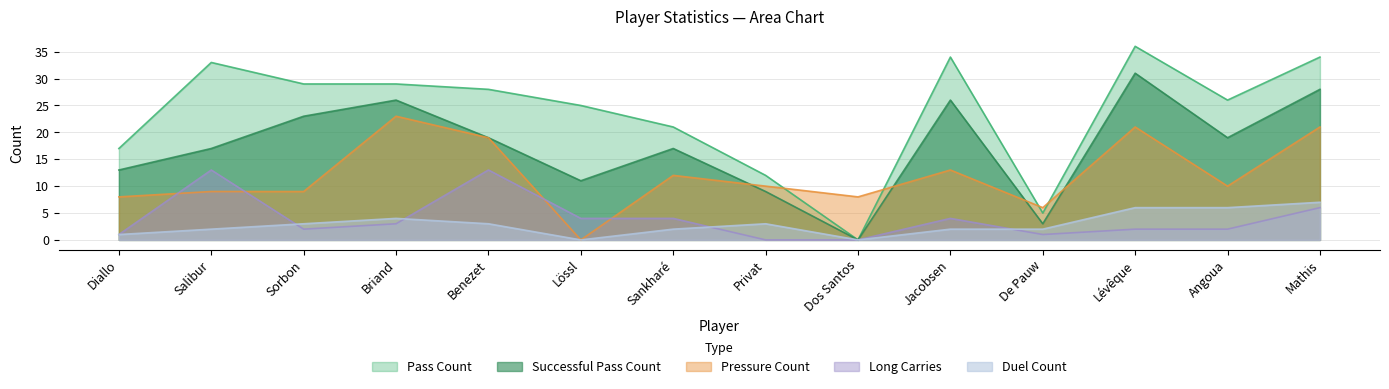

At how many categories does at least one series exceed 1?

14